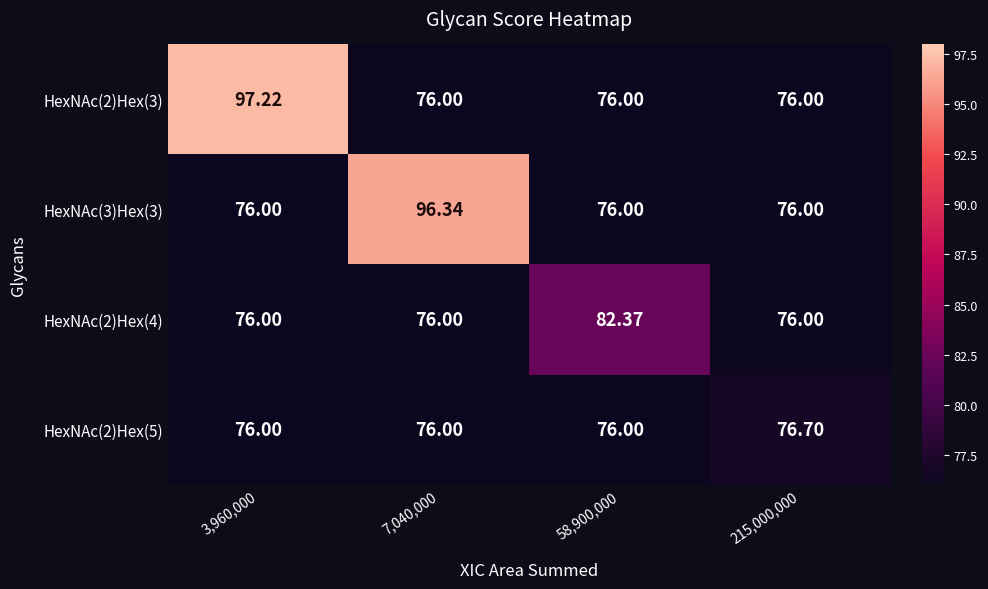

At 215,000,000, list the series in order from largest to smallest.

HexNAc(2)Hex(5), HexNAc(2)Hex(3), HexNAc(3)Hex(3), HexNAc(2)Hex(4)